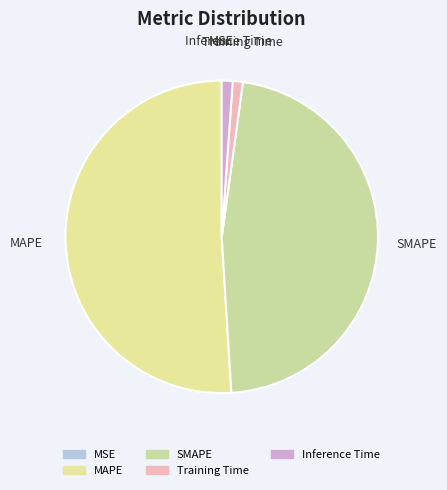

Which has a higher value, Inference Time or SMAPE?

SMAPE